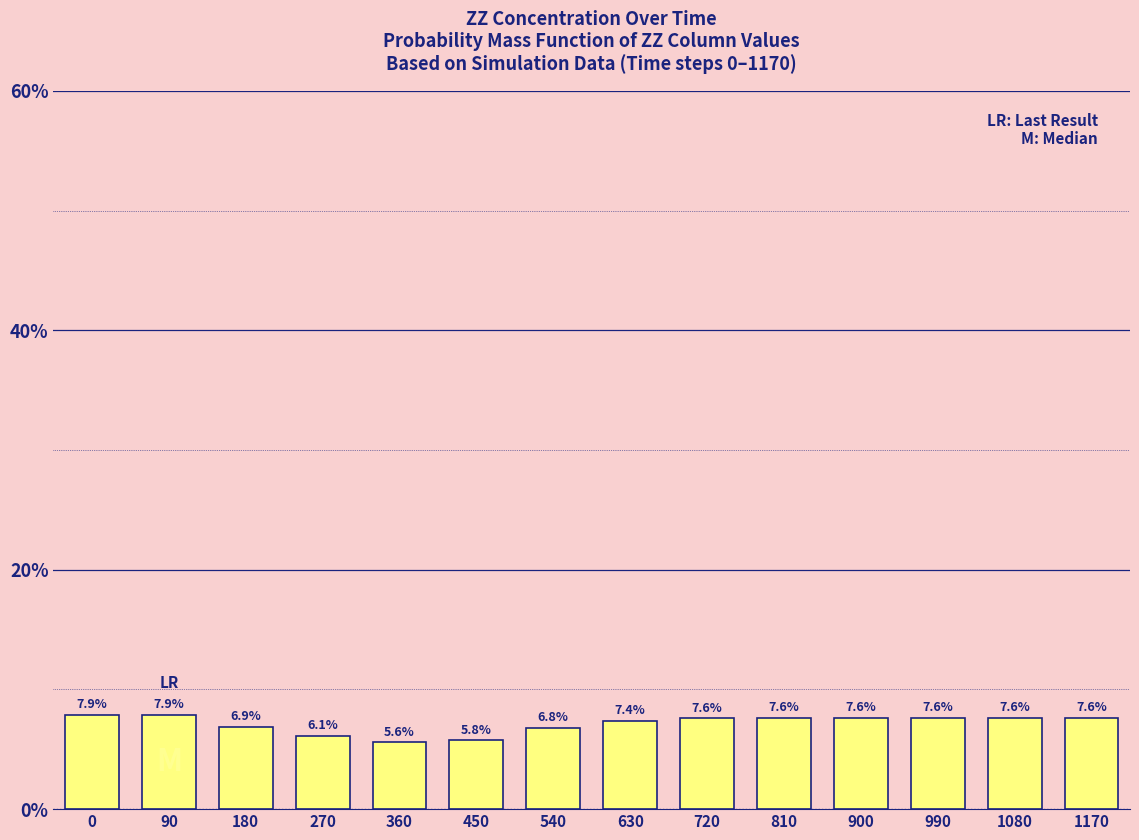

Reading left to right, extract all data points from this chart.

0=7.9	90=7.9	180=6.9	270=6.1	360=5.6	450=5.8	540=6.8	630=7.4	720=7.6	810=7.6	900=7.6	990=7.6	1080=7.6	1170=7.6